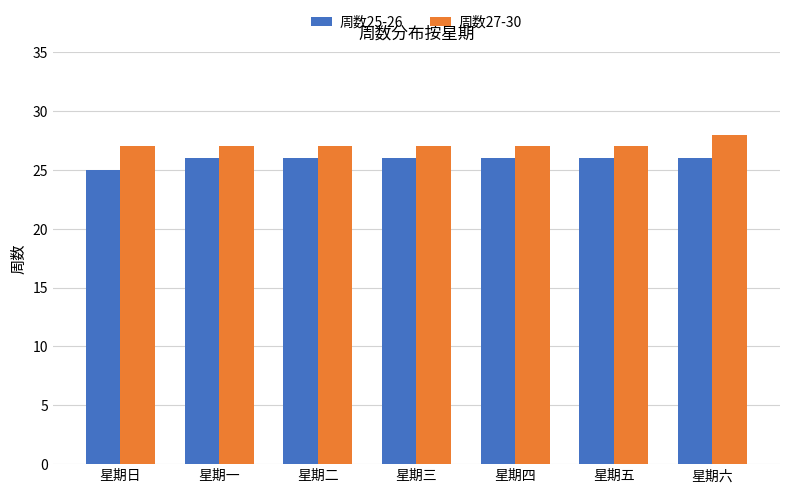

How many data points in 周数25-26 are less than 26?

1